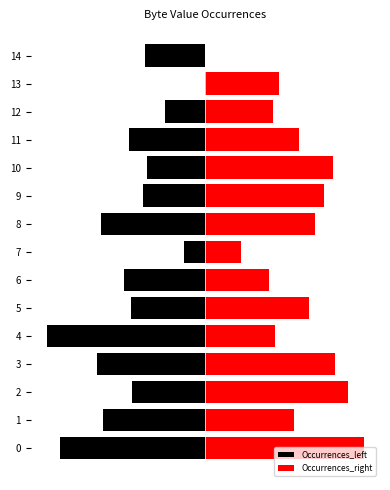

Which series has the largest range (max minus min)?

Occurrences_left